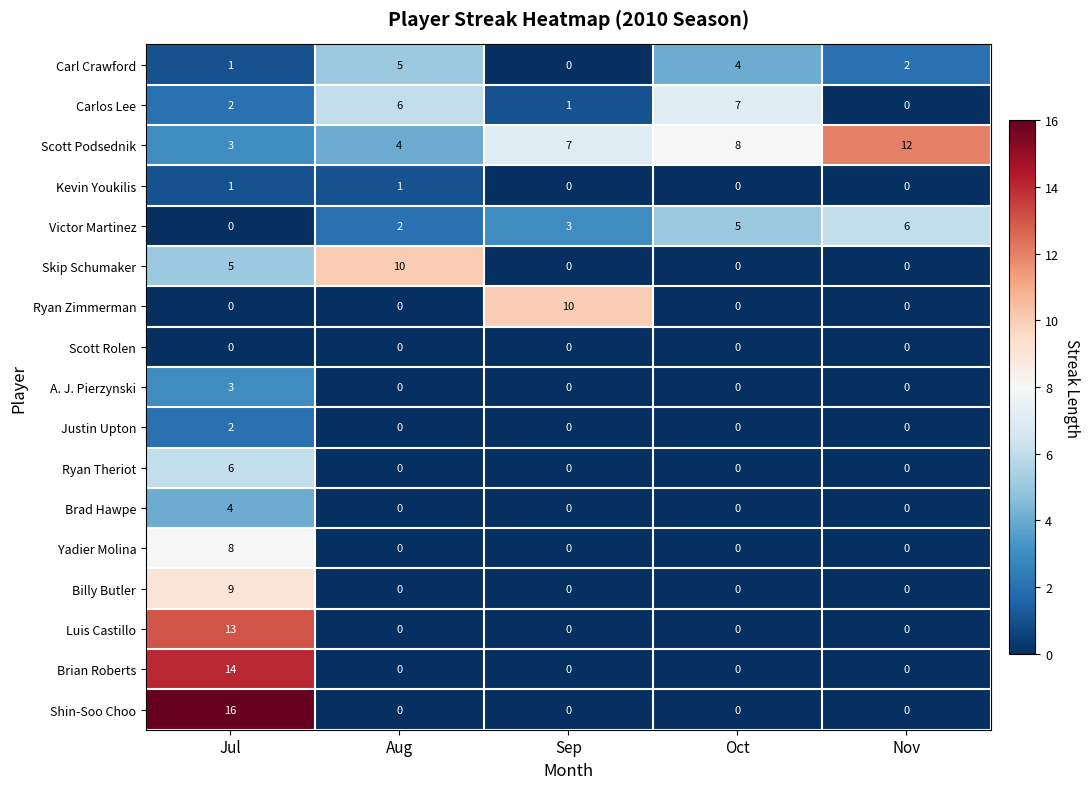

Which series has the widest spread of values?

Shin-Soo Choo